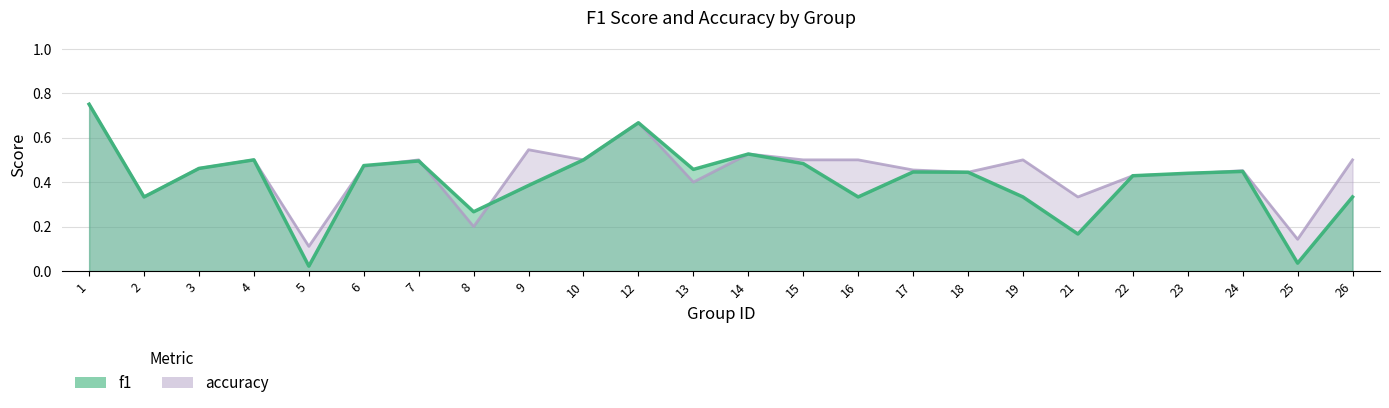

What is the value of the f1 point at the 9th from the left?

0.4